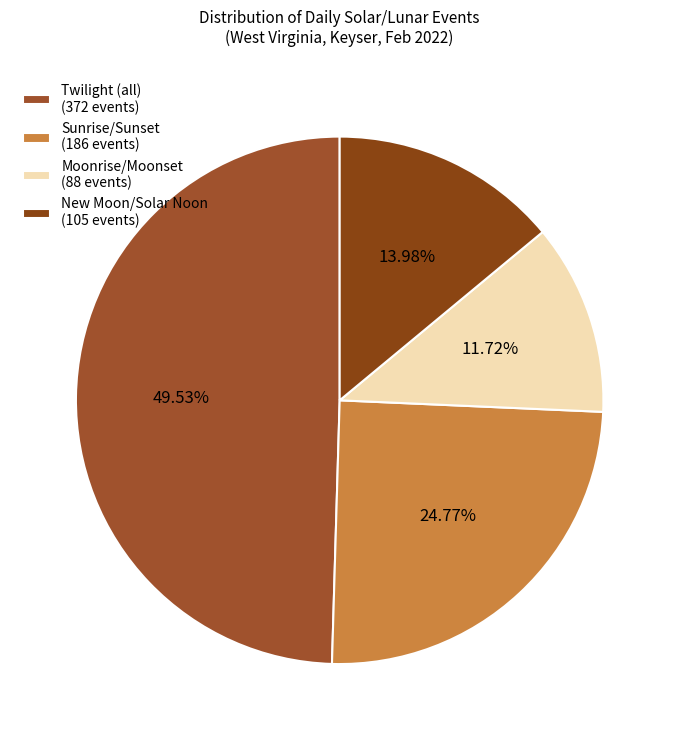

What is the smallest slice in the pie chart?

Moonrise/Moonset (88 events)